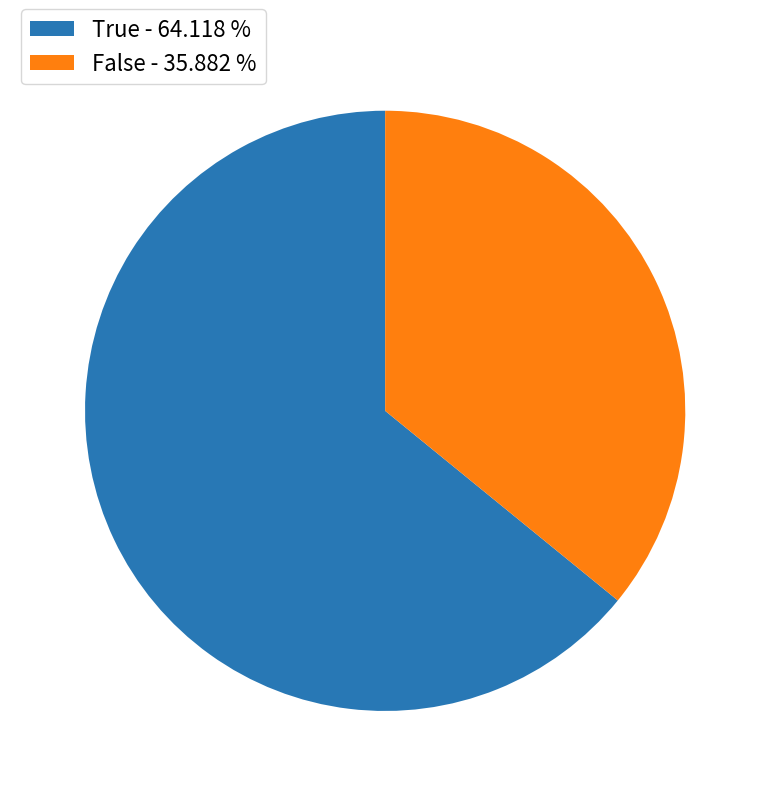

Is there any slice that represents more than half of the pie?

Yes